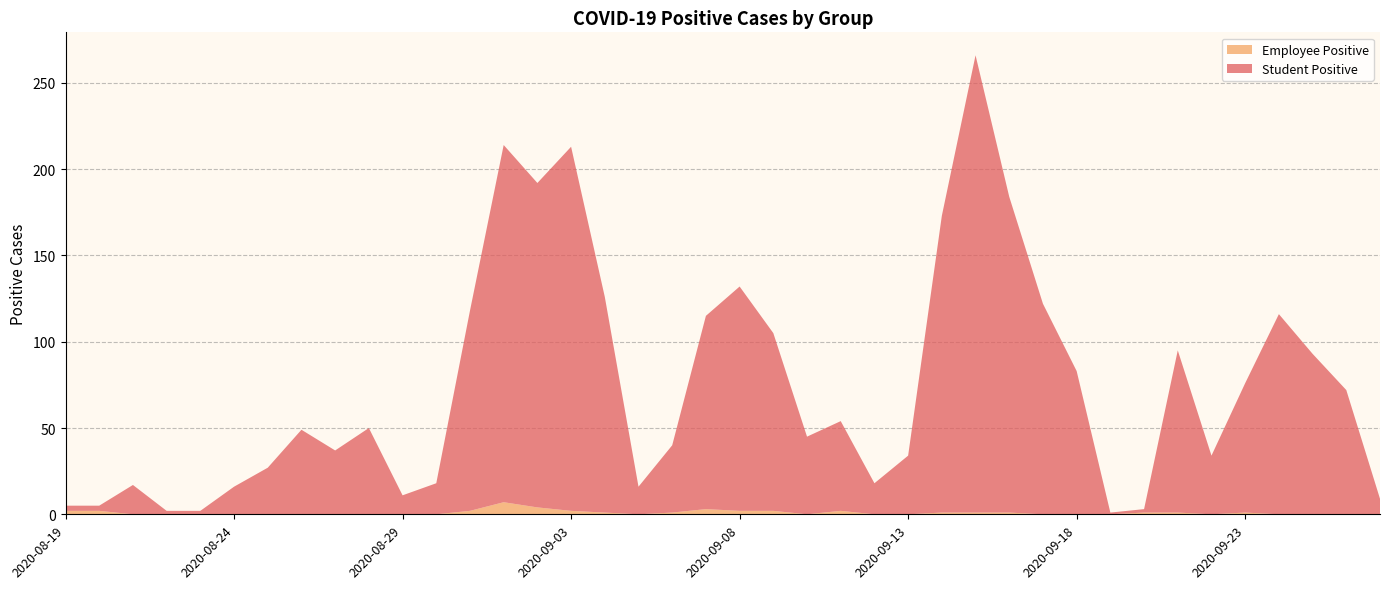

Reading left to right, what are all the values shown in this chart?

Student Positive: 2020-08-19=3	2020-08-20=3	2020-08-21=17	2020-08-22=2	2020-08-23=2	2020-08-24=16	2020-08-25=27	2020-08-26=49	2020-08-27=37	2020-08-28=50	2020-08-29=11	2020-08-30=18	2020-08-31=116	2020-09-01=207	2020-09-02=188	2020-09-03=211	2020-09-04=125	2020-09-05=16	2020-09-06=39	2020-09-07=112	2020-09-08=130	2020-09-09=103	2020-09-10=45	2020-09-11=52	2020-09-12=18	2020-09-13=34	2020-09-14=172	2020-09-15=265	2020-09-16=183	2020-09-17=122	2020-09-18=83	2020-09-19=1	2020-09-20=2	2020-09-21=94	2020-09-22=34	2020-09-23=75	2020-09-24=116	2020-09-25=93	2020-09-26=72	2020-09-27=9
Employee Positive: 2020-08-19=2	2020-08-20=2	2020-08-21=0	2020-08-22=0	2020-08-23=0	2020-08-24=0	2020-08-25=0	2020-08-26=0	2020-08-27=0	2020-08-28=0	2020-08-29=0	2020-08-30=0	2020-08-31=2	2020-09-01=7	2020-09-02=4	2020-09-03=2	2020-09-04=1	2020-09-05=0	2020-09-06=1	2020-09-07=3	2020-09-08=2	2020-09-09=2	2020-09-10=0	2020-09-11=2	2020-09-12=0	2020-09-13=0	2020-09-14=1	2020-09-15=1	2020-09-16=1	2020-09-17=0	2020-09-18=0	2020-09-19=0	2020-09-20=1	2020-09-21=1	2020-09-22=0	2020-09-23=1	2020-09-24=0	2020-09-25=0	2020-09-26=0	2020-09-27=0